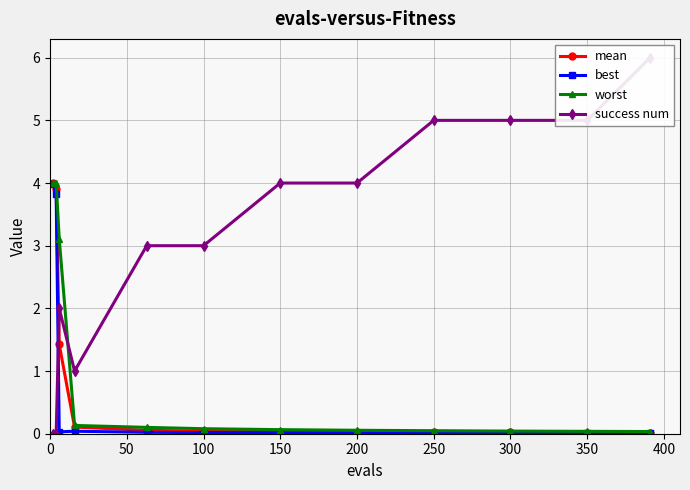

Reading left to right, extract all data points from this chart.

mean: 4.0	3.9	1.4	0.1	0.1	0.0	0.0	0.0	0.0	0.0	0.0	0.0
best: 4.0	3.8	0.0	0.0	0.0	0.0	0.0	0.0	0.0	0.0	0.0	0.0
worst: 4.0	4.0	3.1	0.1	0.1	0.1	0.1	0.1	0.0	0.0	0.0	0.0
success num: 0.0	0.0	2.0	1.0	3.0	3.0	4.0	4.0	5.0	5.0	5.0	6.0